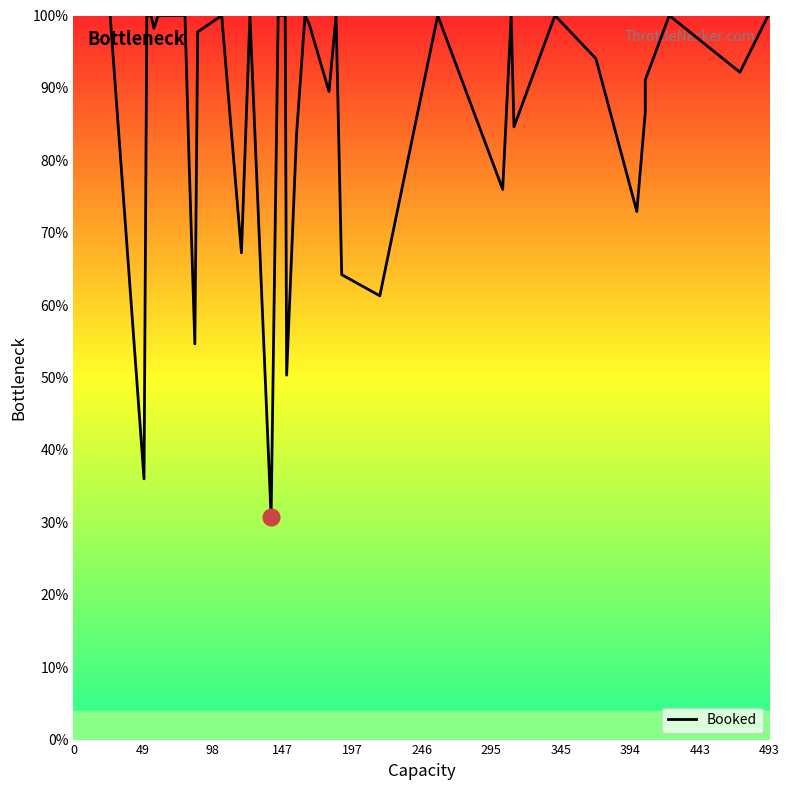

The value at 25 is 99.5. True or false?

False